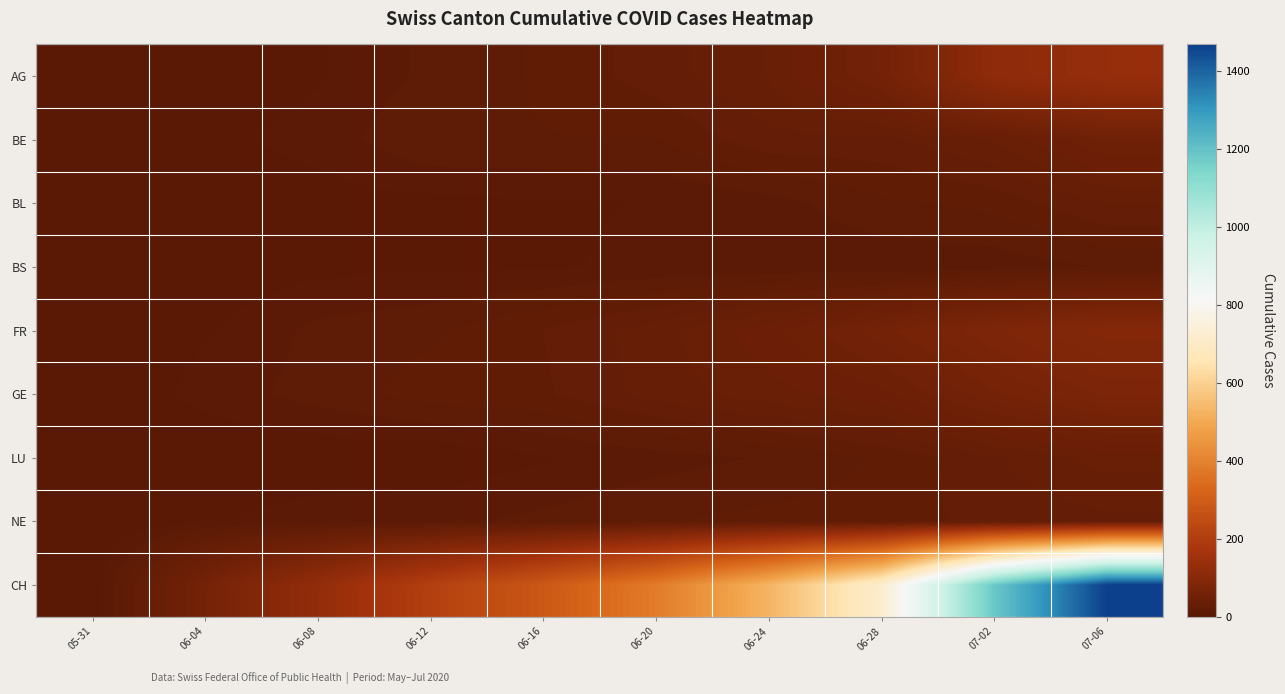

At how many categories does at least one series exceed 528?

3